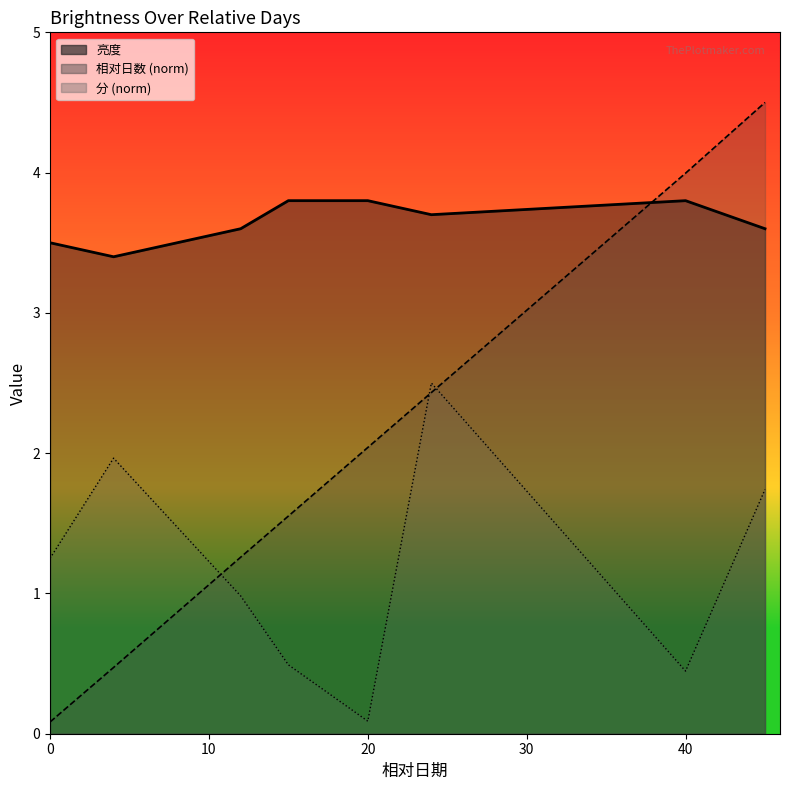

List the series in order of their overall mean, lowest first.

分_line, 相对日数_line, 亮度_line